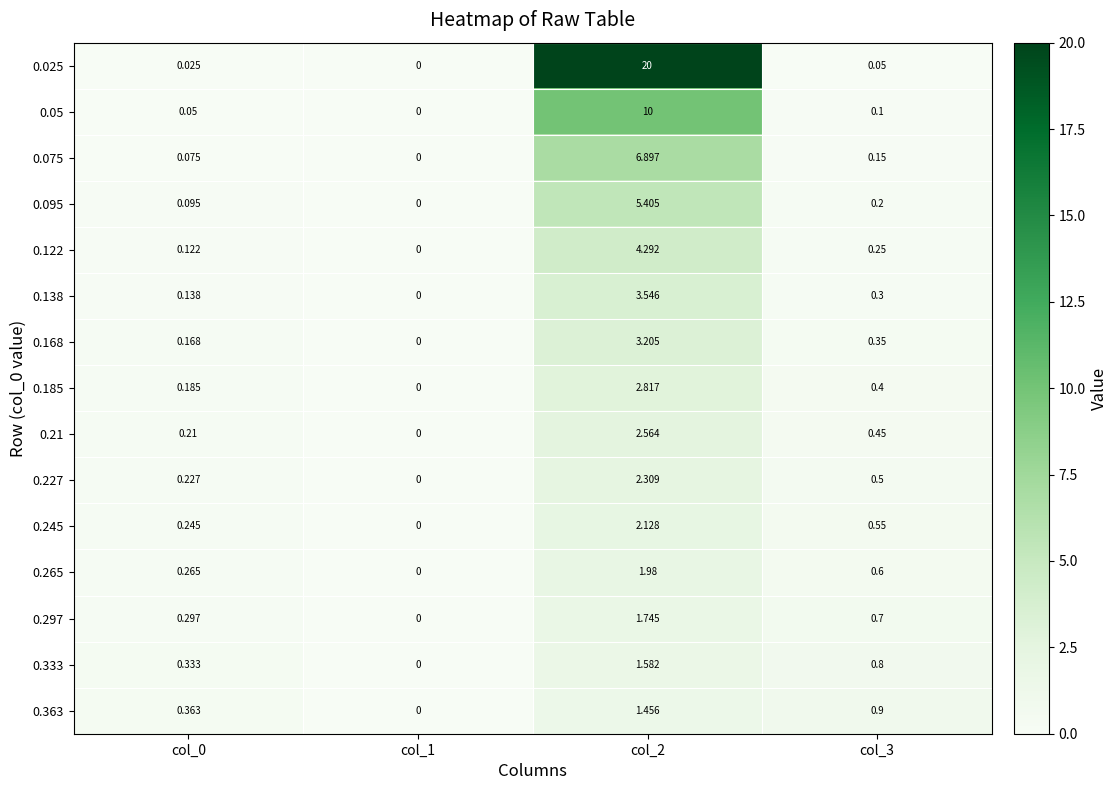

What is the difference between the highest and lowest values at col_0?

0.3